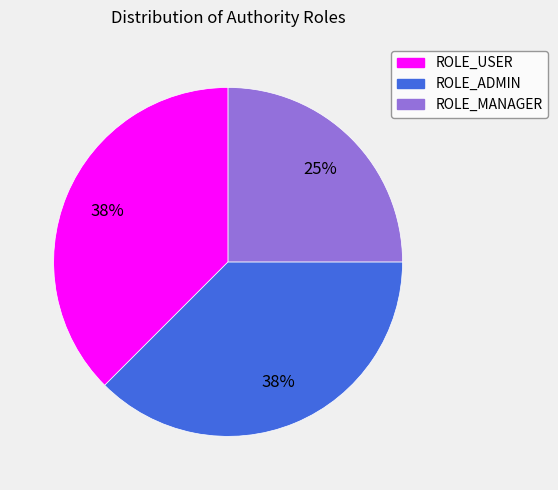

Approximately how many times larger is the value at ROLE_ADMIN compared to ROLE_MANAGER?

1.5